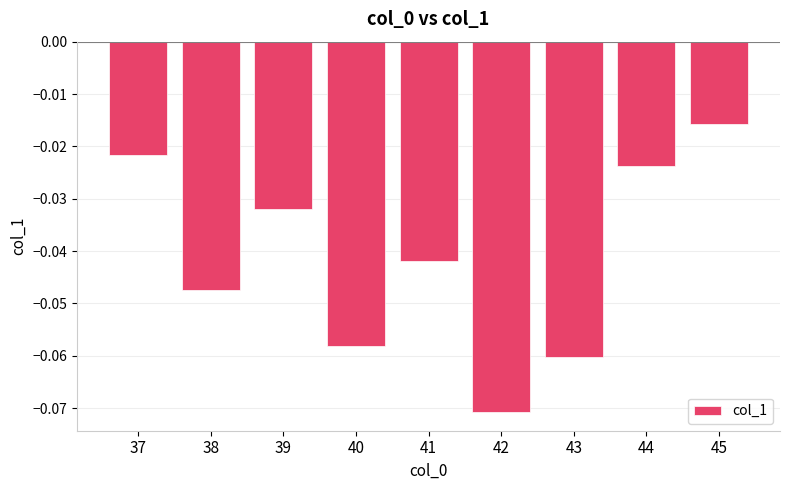

At which label is the value closest to 0?

45